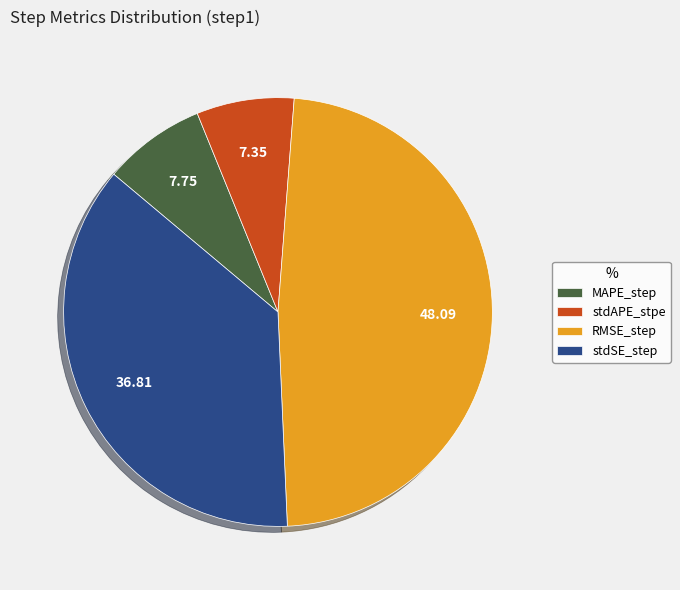

Is the sum of stdAPE_stpe and MAPE_step greater than half?

No